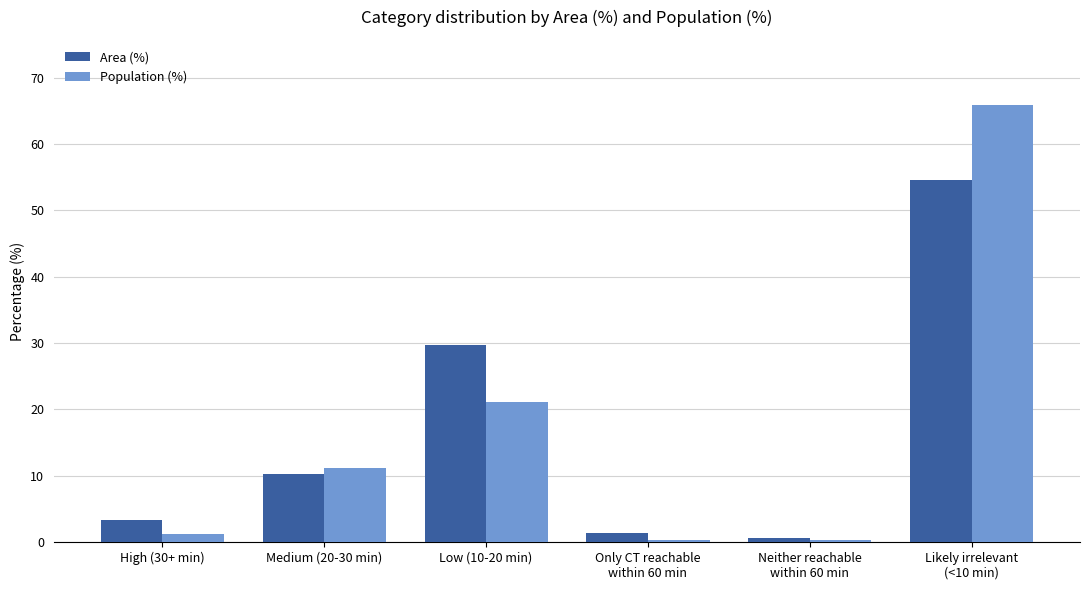

What is the label of the 1st bar from the right?

Likely irrelevant
(<10 min)